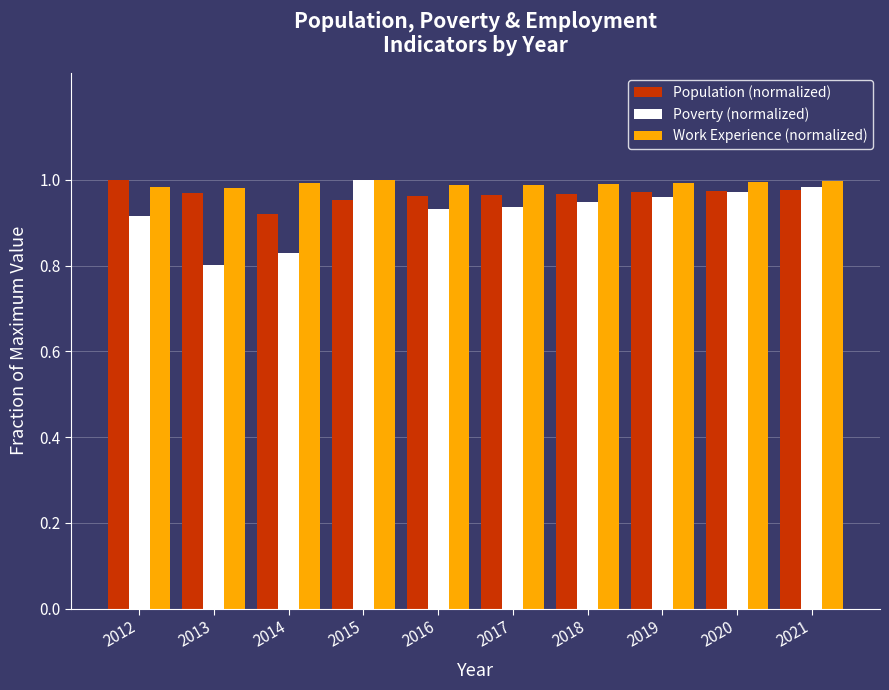

Which category has the lowest value in the Poverty (normalized) series?

2013